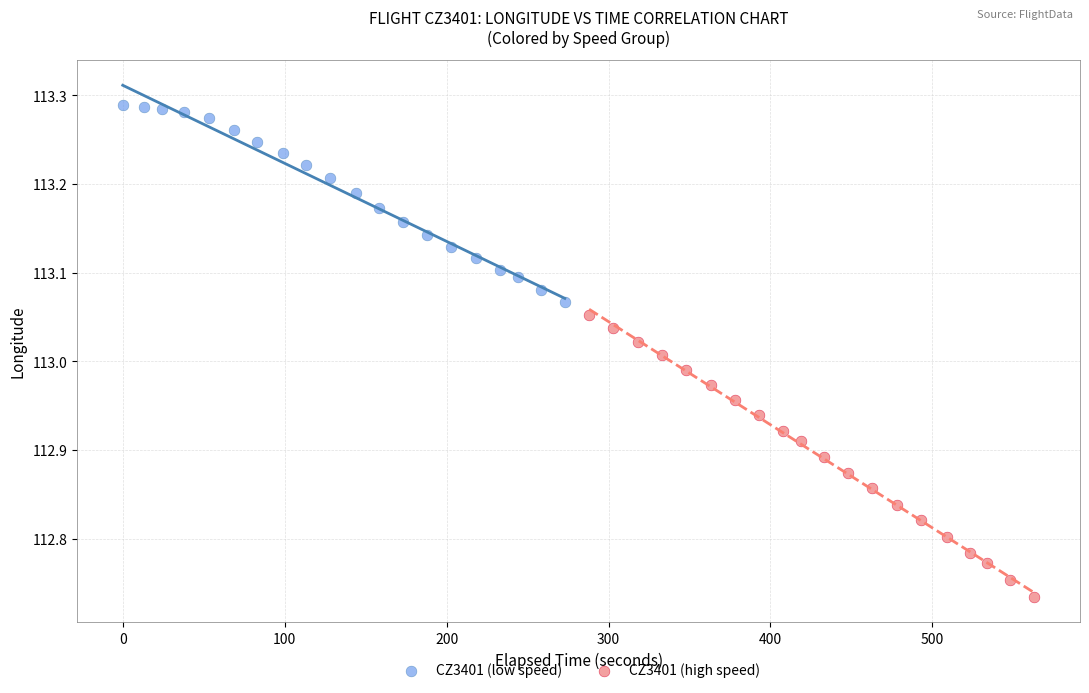

Which series contains the lowest Y value?

CZ3401 (high speed)